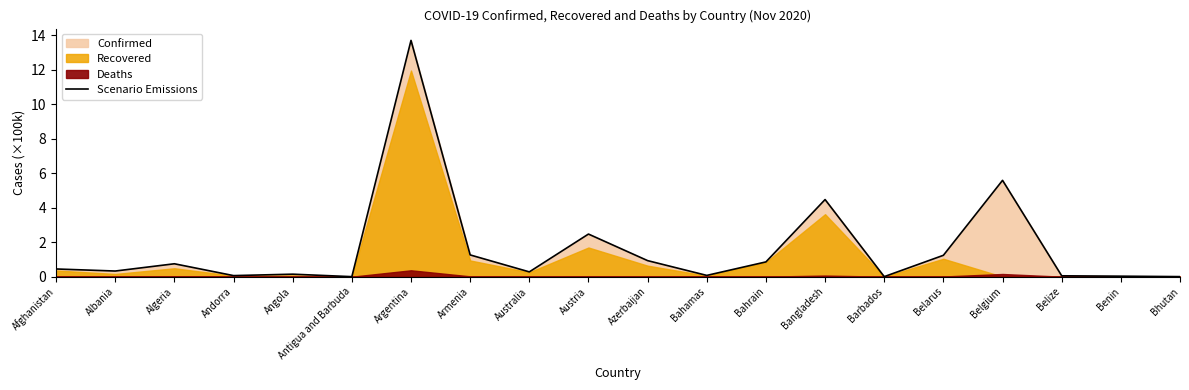

Rank the categories by value from lowest to highest.

Antigua and Barbuda, Barbados, Bhutan, Benin, Belize, Andorra, Bahamas, Angola, Australia, Albania, Afghanistan, Algeria, Bahrain, Azerbaijan, Belarus, Armenia, Austria, Bangladesh, Belgium, Argentina